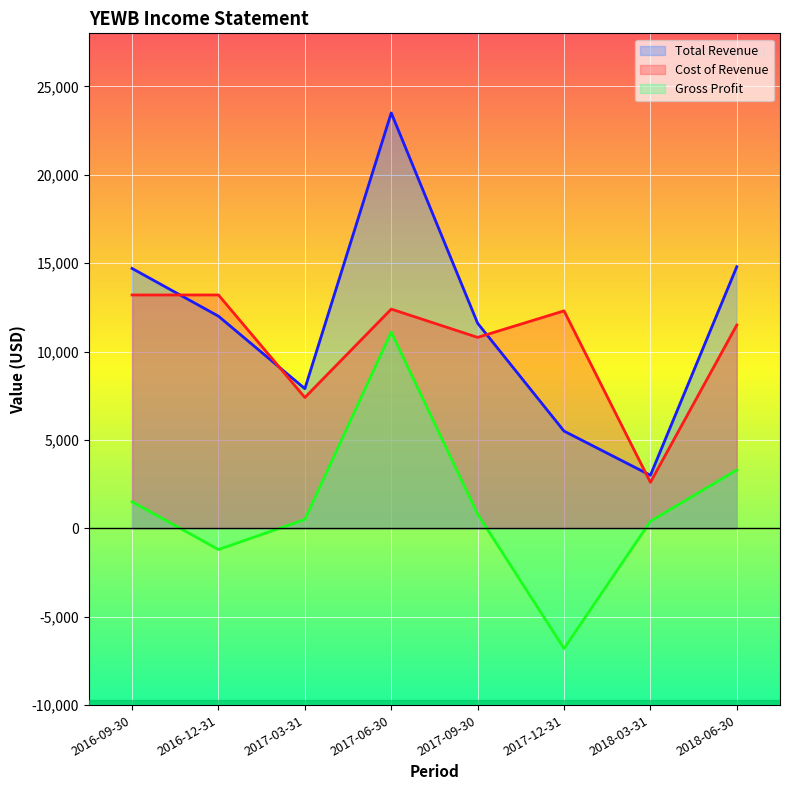

What is the greatest value displayed?

23500